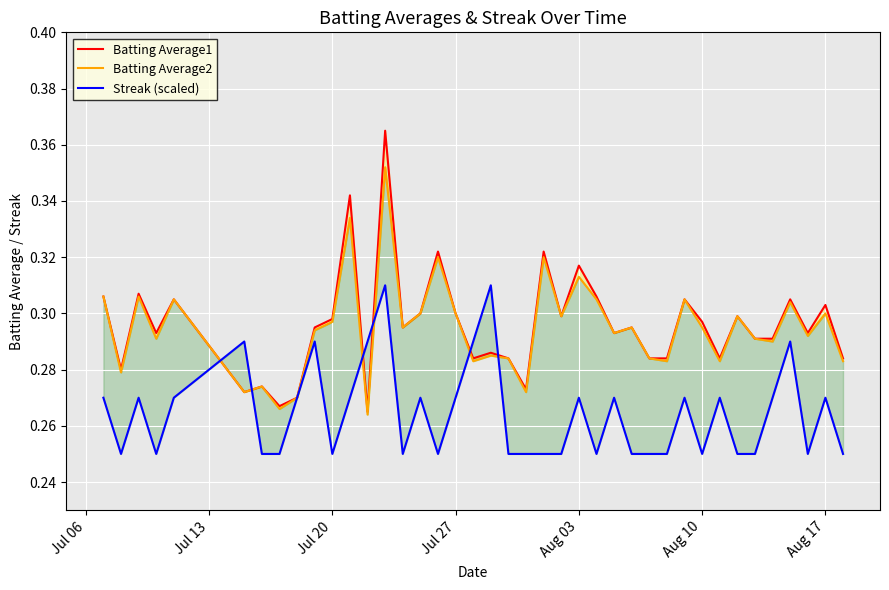

True or false: Batting Average2 and Batting Average1 intersect in this chart.

False